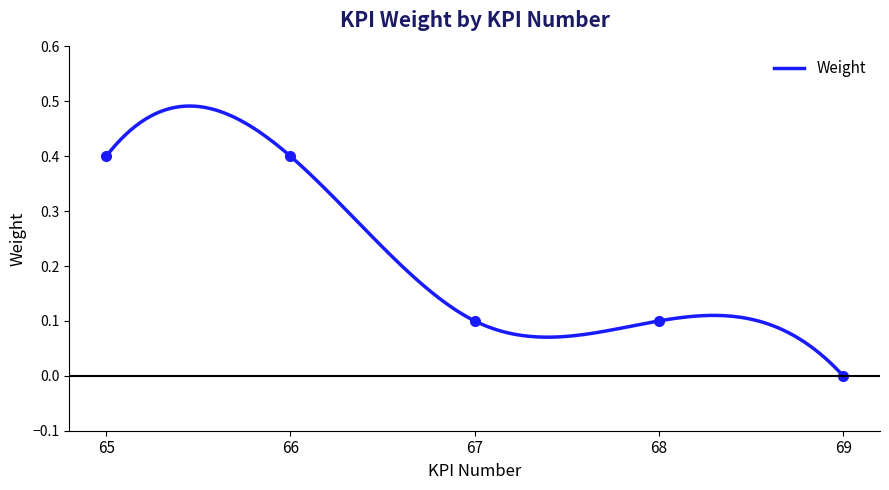

Reading left to right, extract all data points from this chart.

0.4	0.4	0.1	0.1	0.0